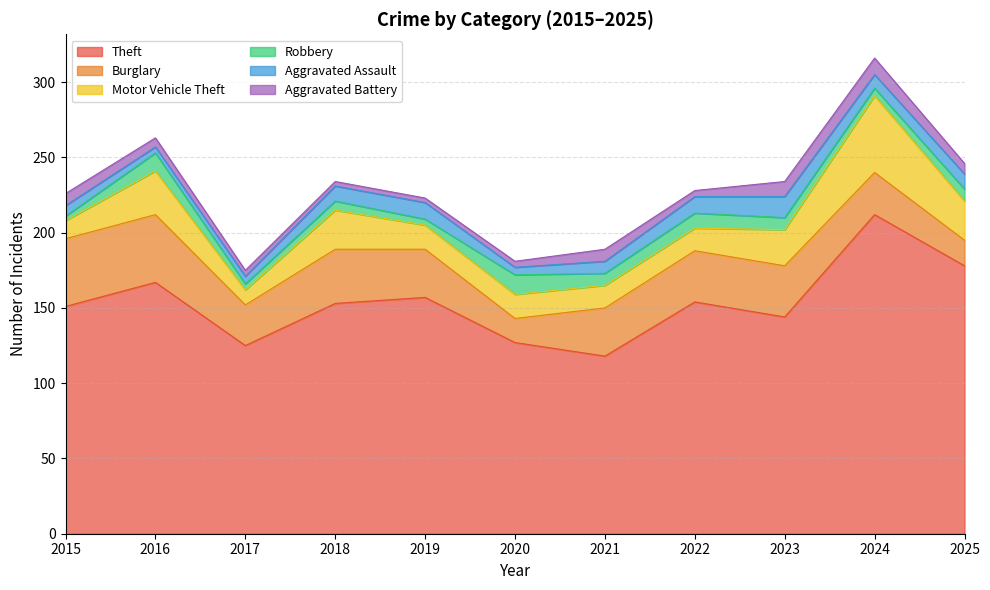

Count the Robbery values in the range 4 to 10.

8